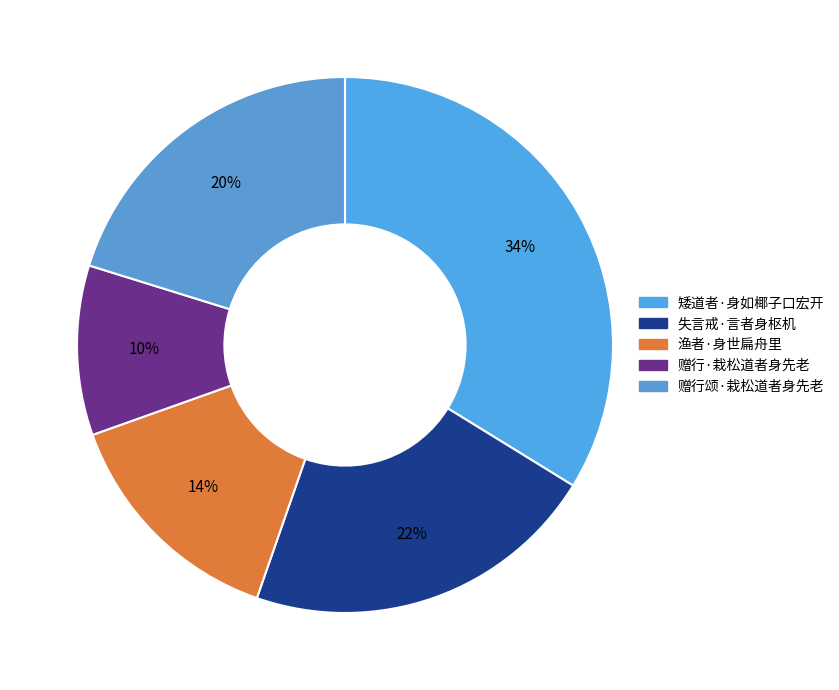

Approximately how many times larger is the value at 渔者·身世扁舟里 compared to 矮道者·身如椰子口宏开?

0.4